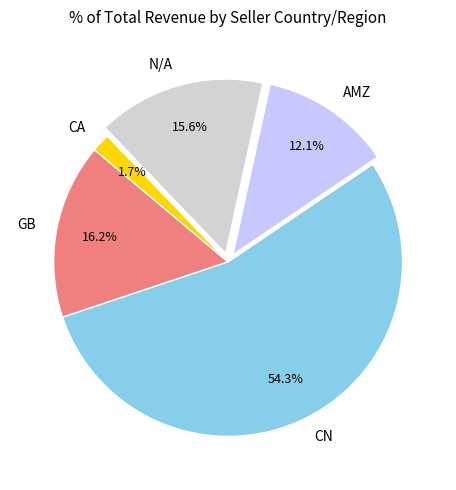

To the nearest percent, what portion does GB represent?

16%